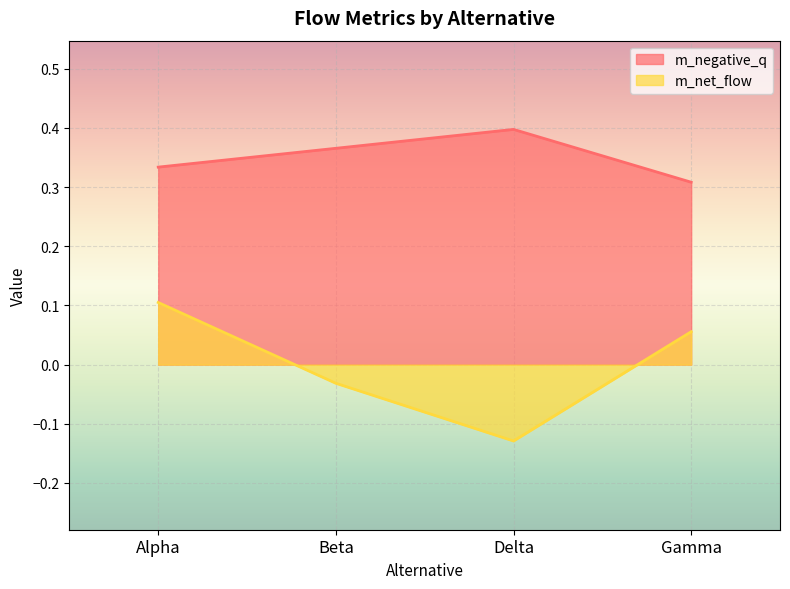

Rank the categories by m_net_flow value from lowest to highest.

Delta, Beta, Gamma, Alpha